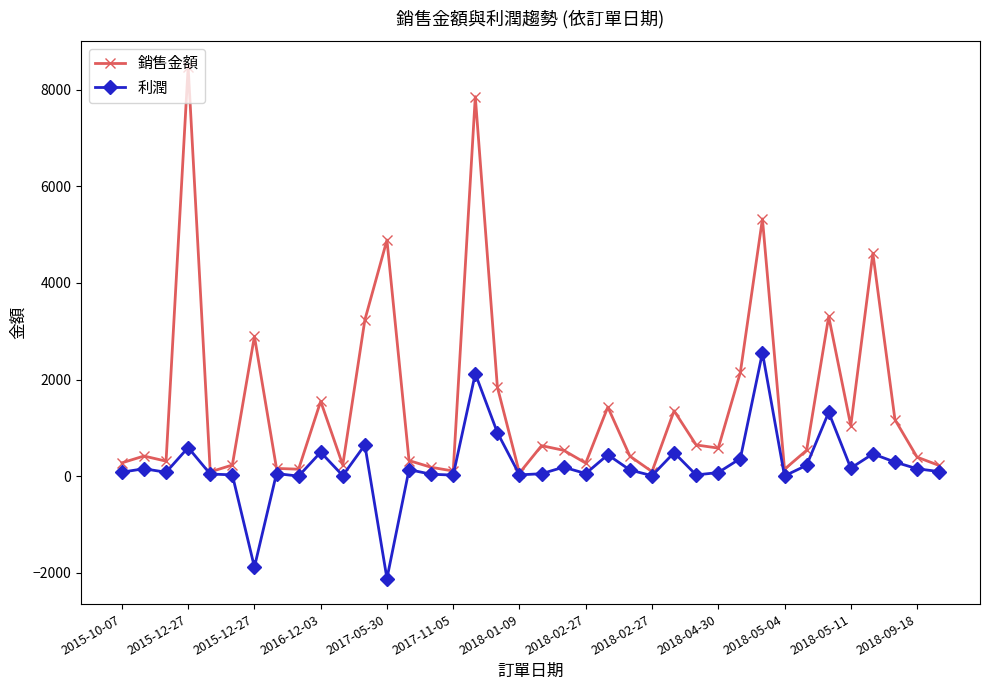

What are all the series names shown in the legend?

銷售金額, 利潤